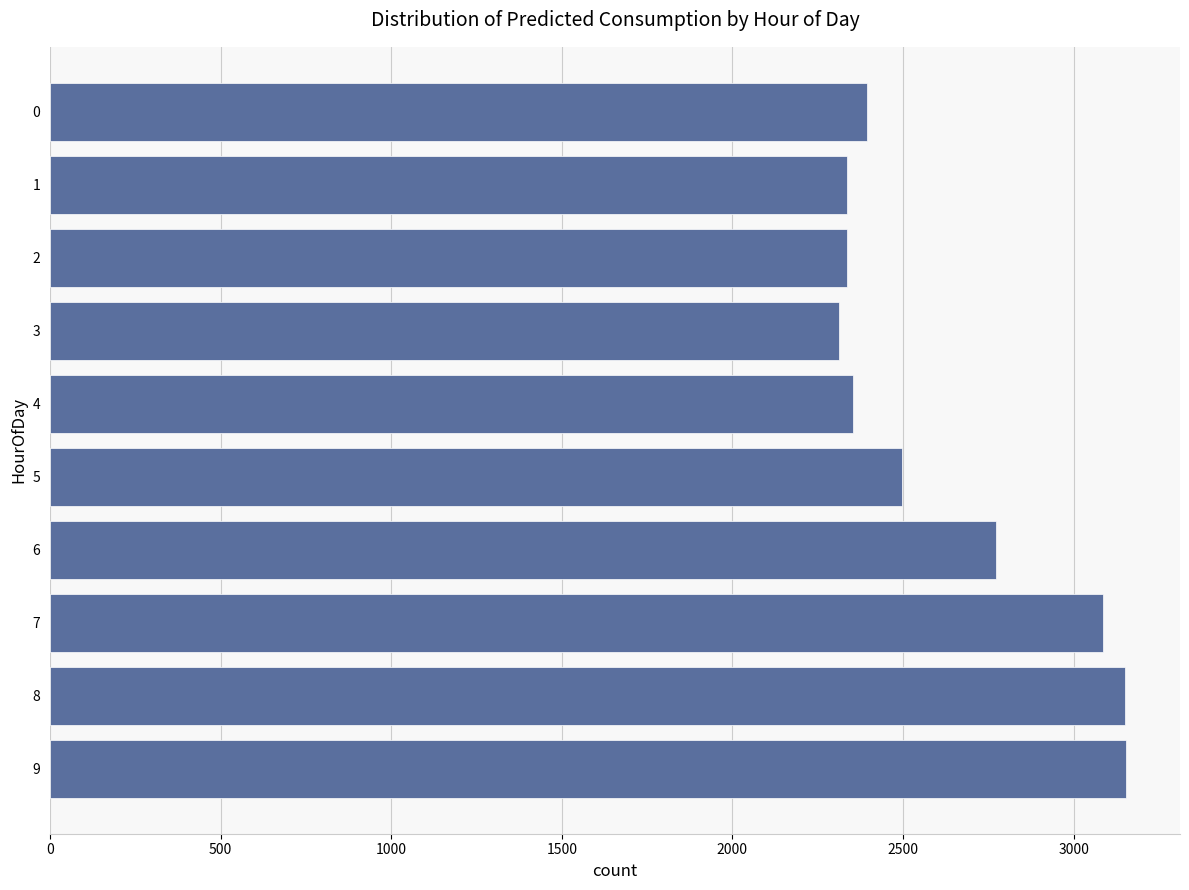

What is the average value?

2638.8